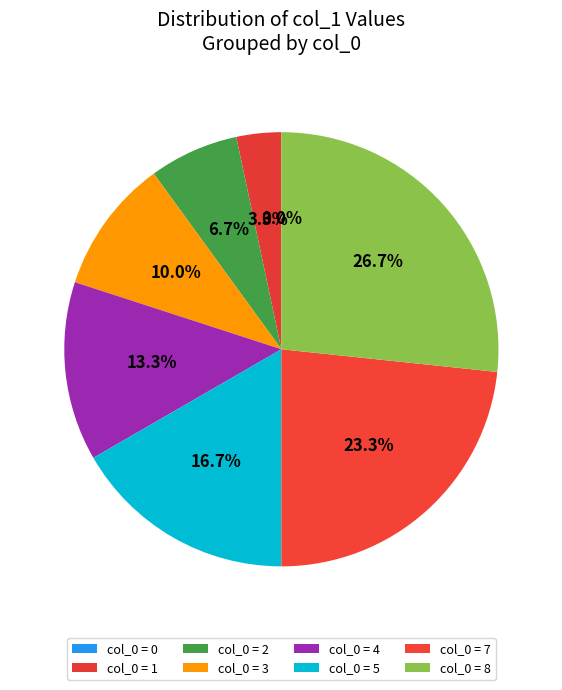

How many segments does this pie chart have?

8